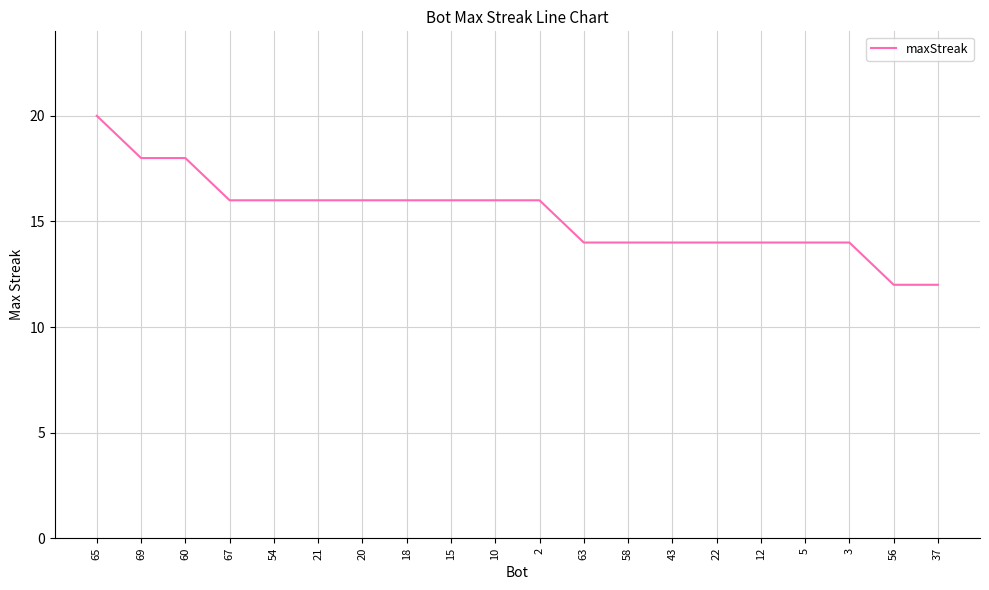

The chart shows a value of 16 at 10. True or false?

True